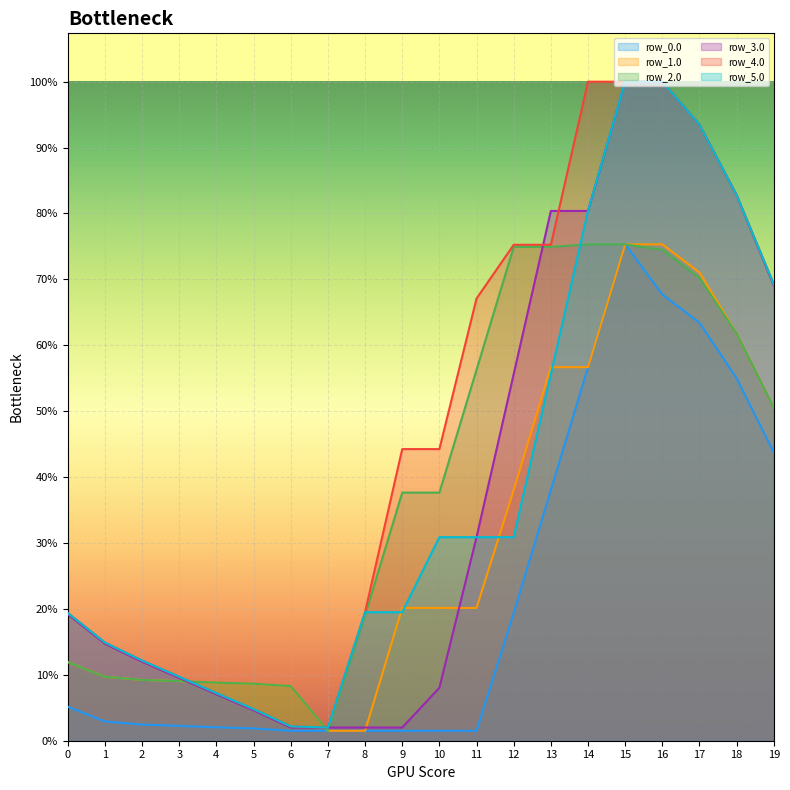

Where does the row_5.0 series first go above 690?

10